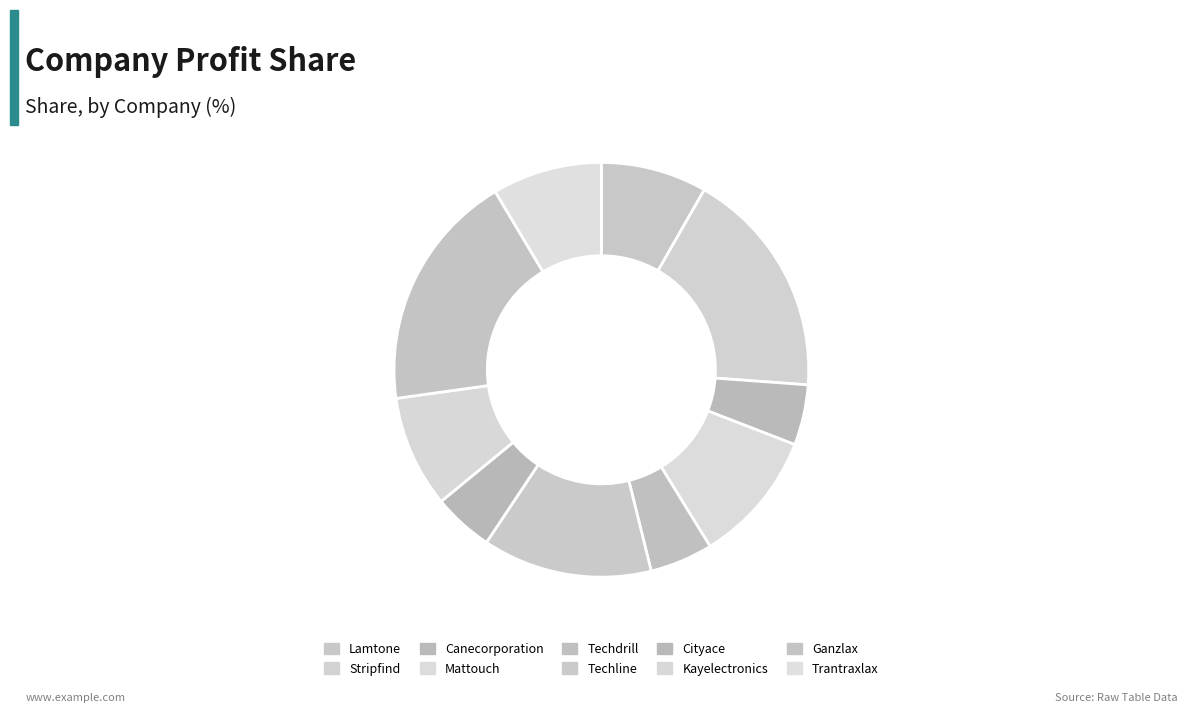

To the nearest percent, what percentage of the pie is Techline?

13%